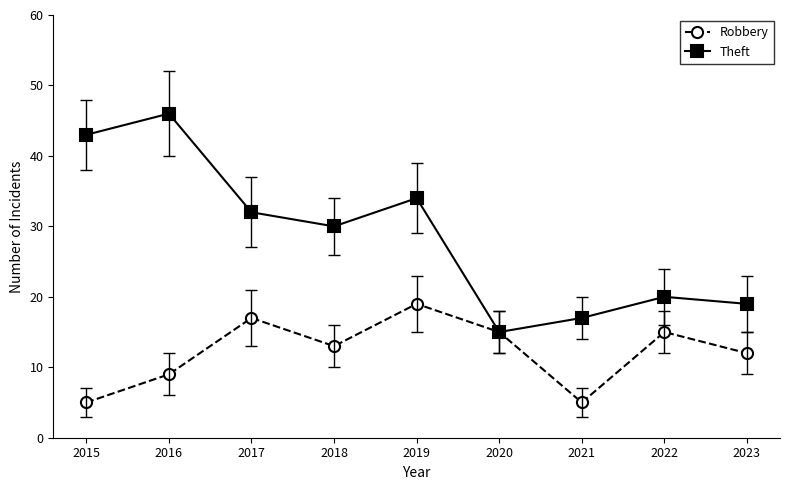

Which label corresponds to the largest value in the chart?

2016